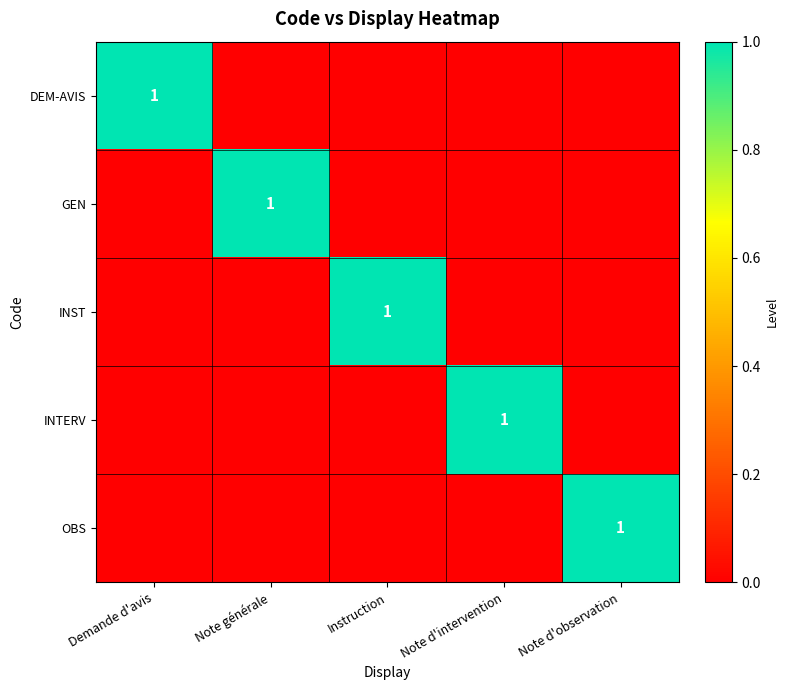

Which category has the lowest value in the OBS series?

Demande d'avis